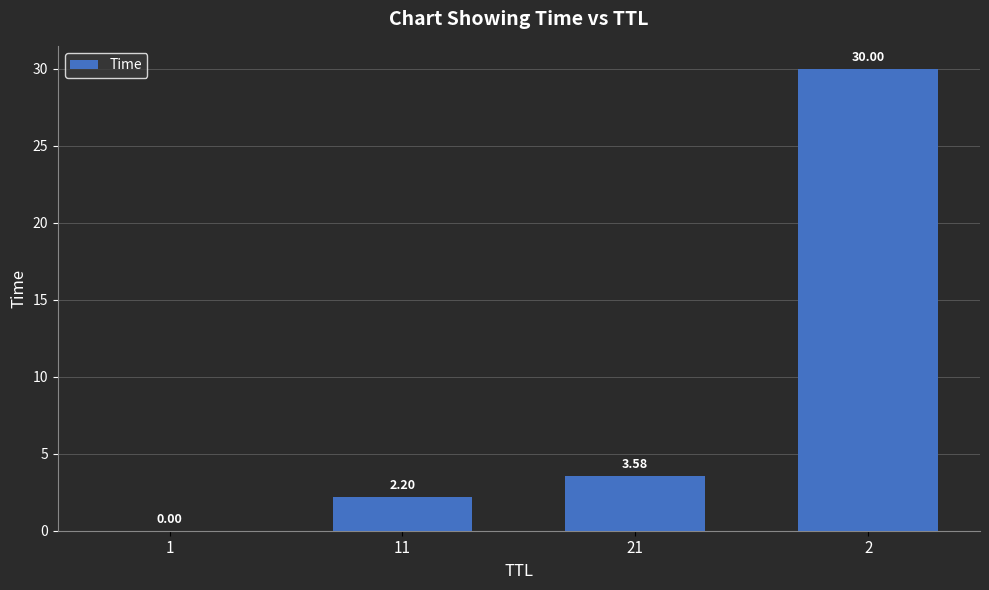

Count the number of values greater than 3.

2